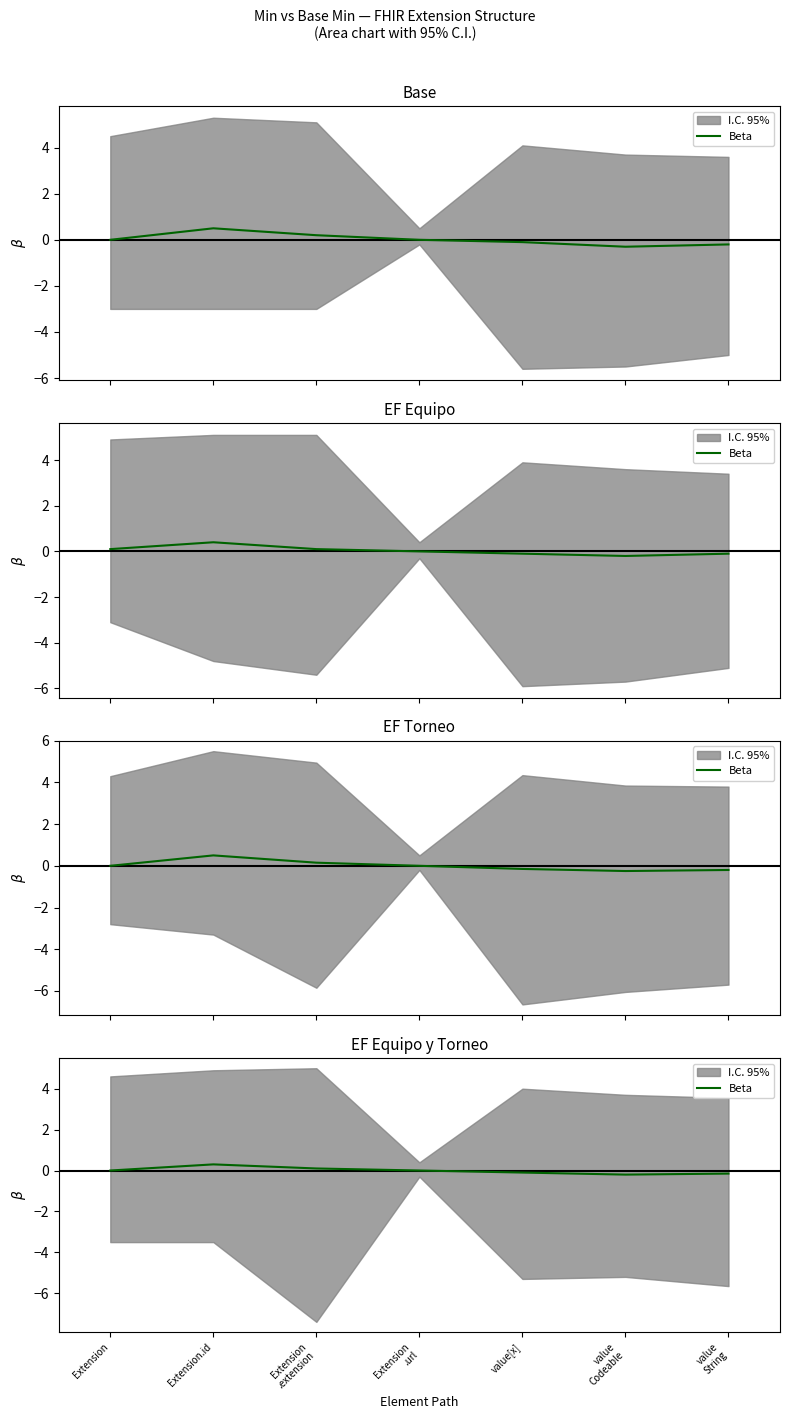

Reading right to left, extract all data points from this chart.

value
String=-0.1	value
Codeable=-0.2	value[x]=-0.1	Extension
.url=0.0	Extension
.extension=0.1	Extension.id=0.3	Extension=0.0